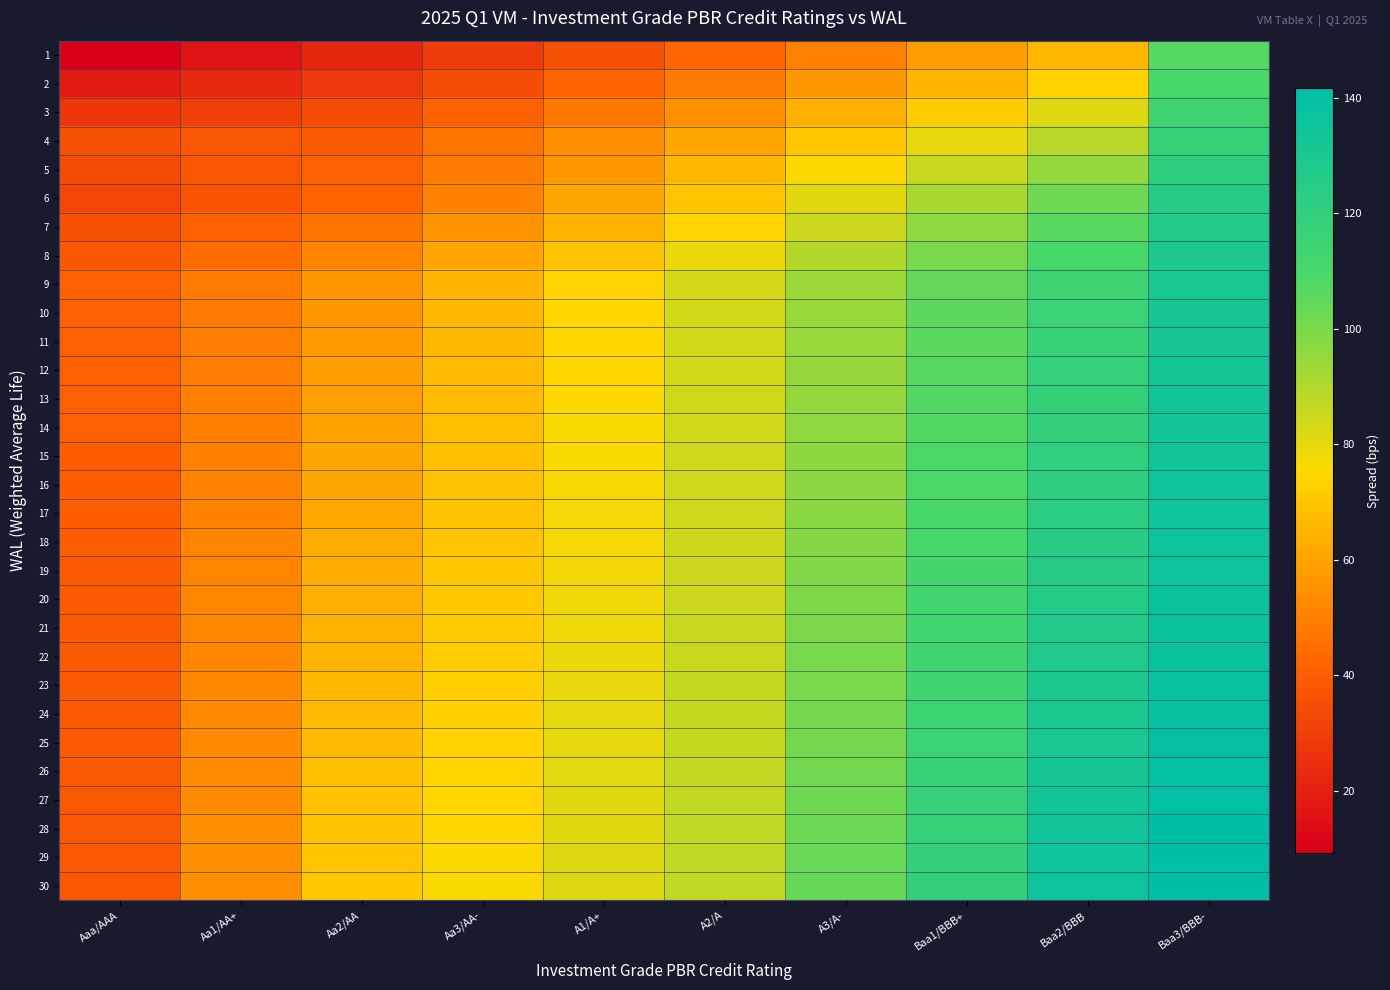

At Aaa/AAA, list the series in order from largest to smallest.

9, 10, 11, 12, 13, 14, 15, 16, 17, 18, 19, 20, 21, 22, 23, 24, 25, 26, 27, 28, 29, 30, 8, 4, 7, 5, 6, 3, 2, 1